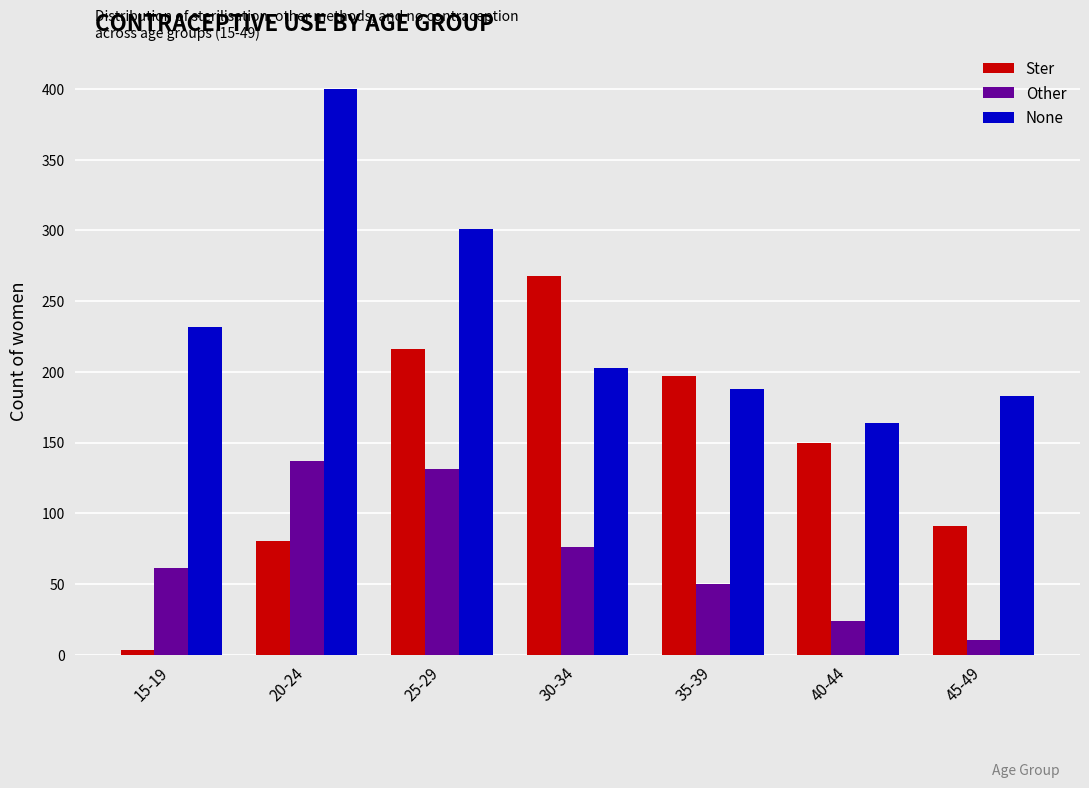

What is the greatest value displayed?

400